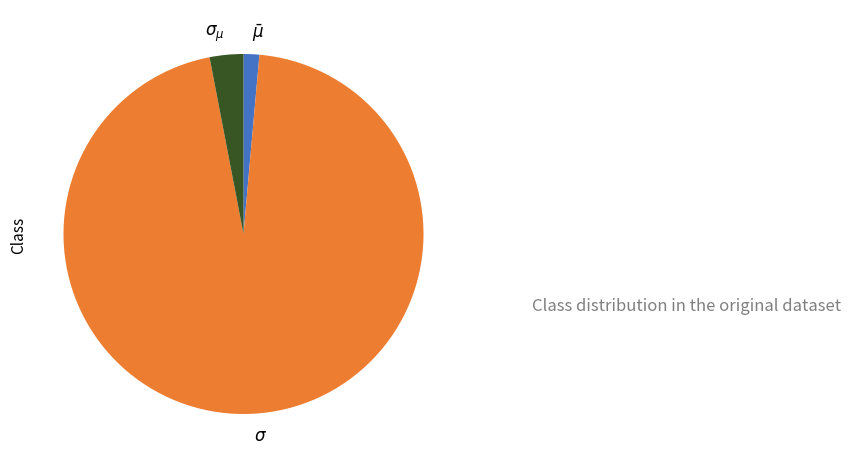

Rank the categories by value from highest to lowest.

$\sigma$, $\sigma_{\mu}$, $\bar\mu$